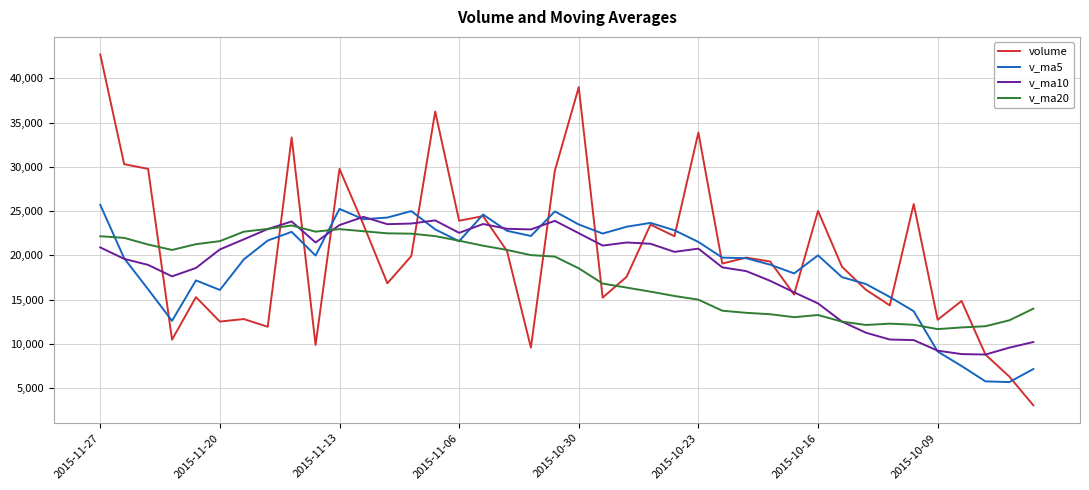

Which series has the widest spread of values?

volume